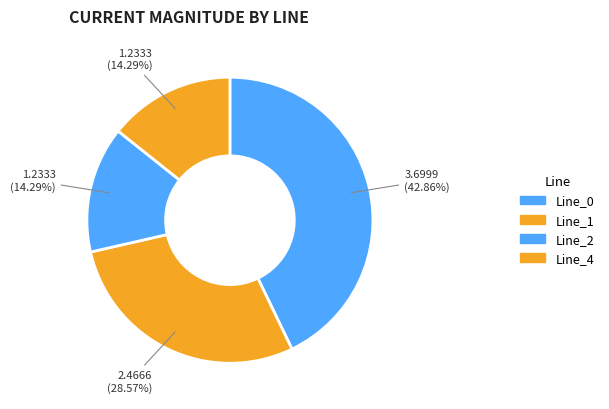

Which category has the biggest portion of the pie?

Line_0